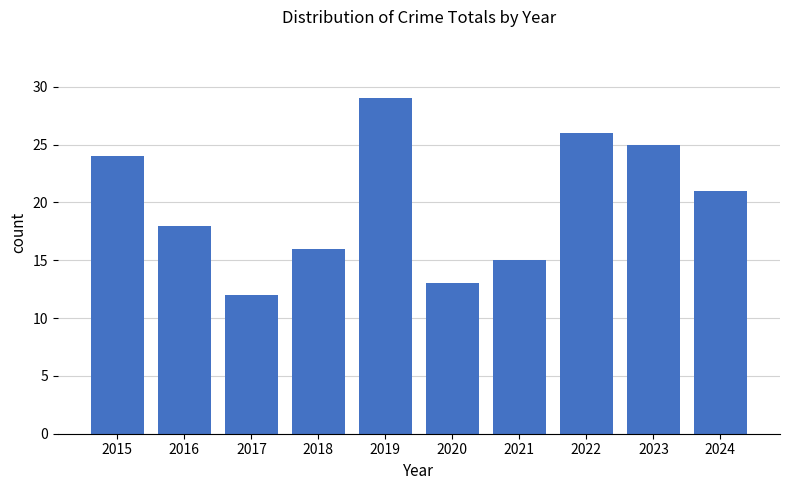

What is the approximate value at 2016, to the nearest 5?

20